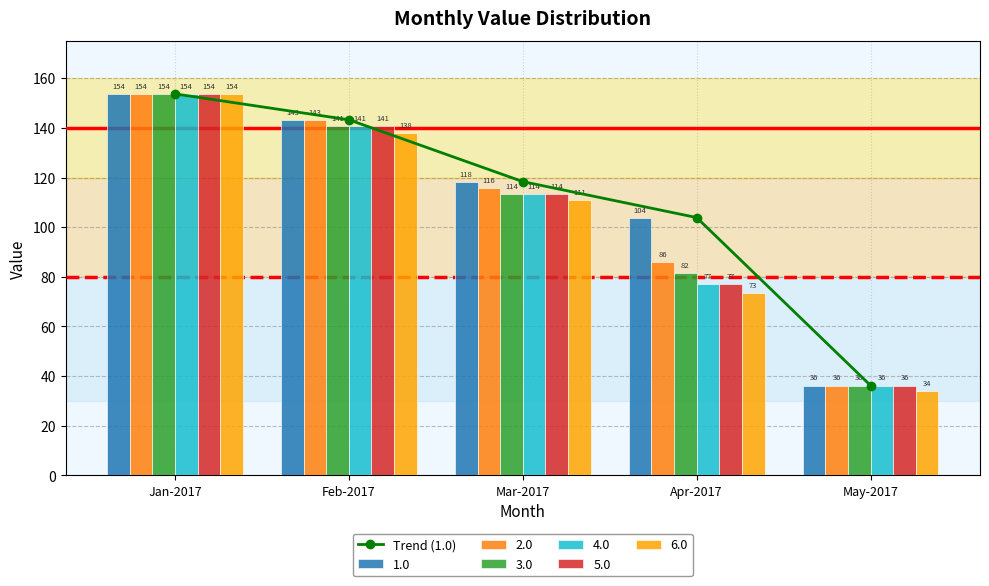

Which has a higher value, May-2017 or Jan-2017?

Jan-2017